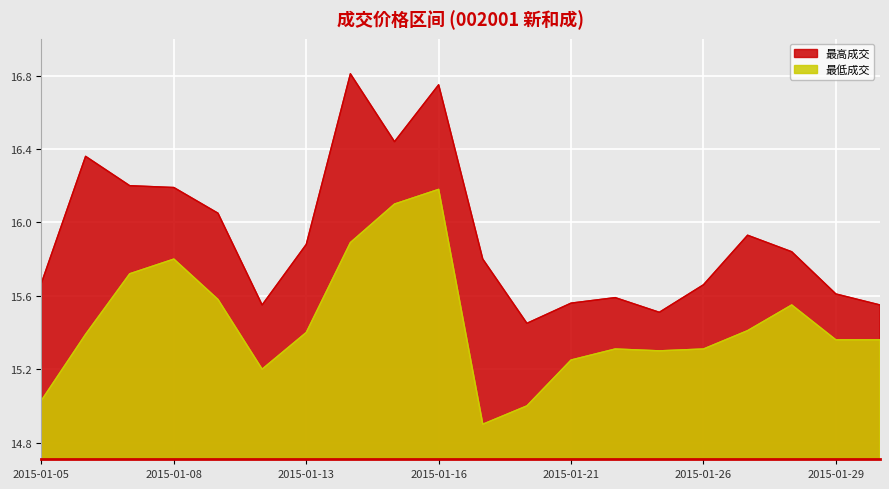

Which category has the lowest value across all series?

2015-01-19